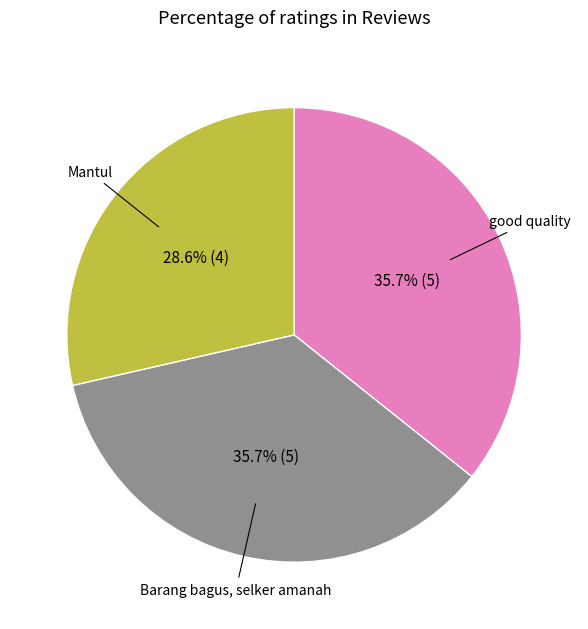

Is there any slice that represents more than half of the pie?

No